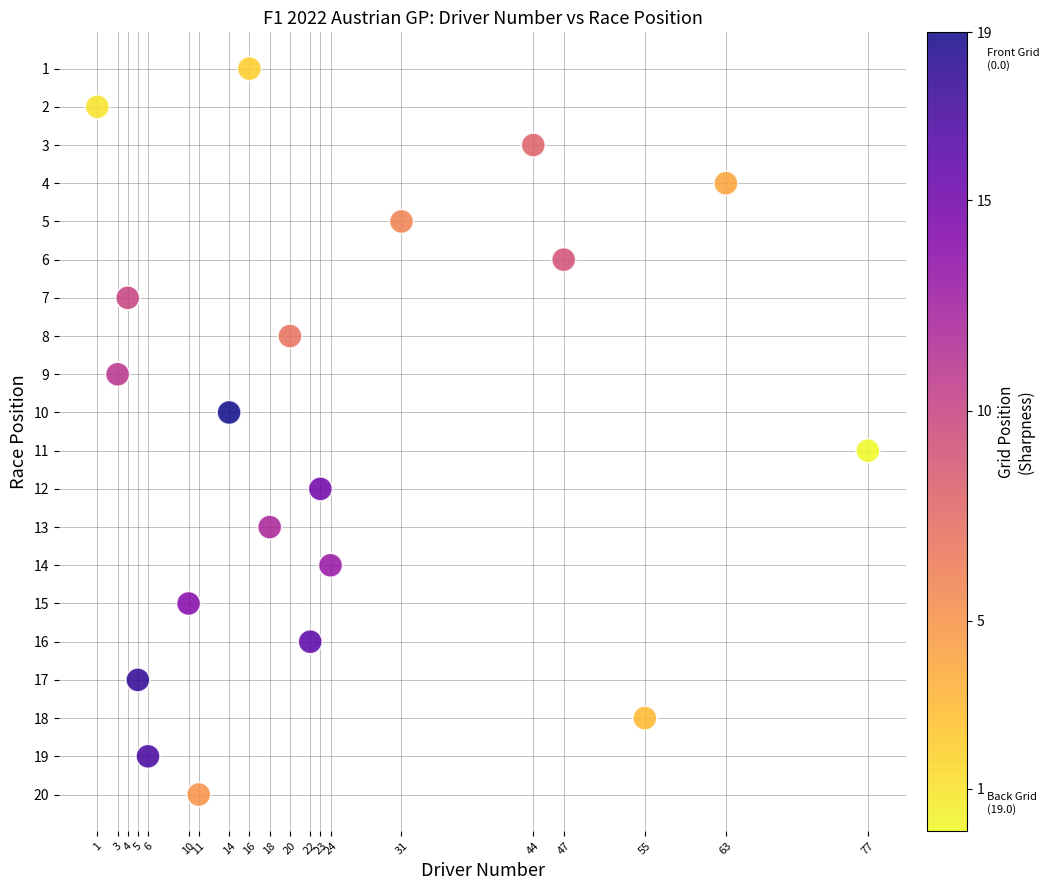

What is the range of Y values (max minus min)?

19